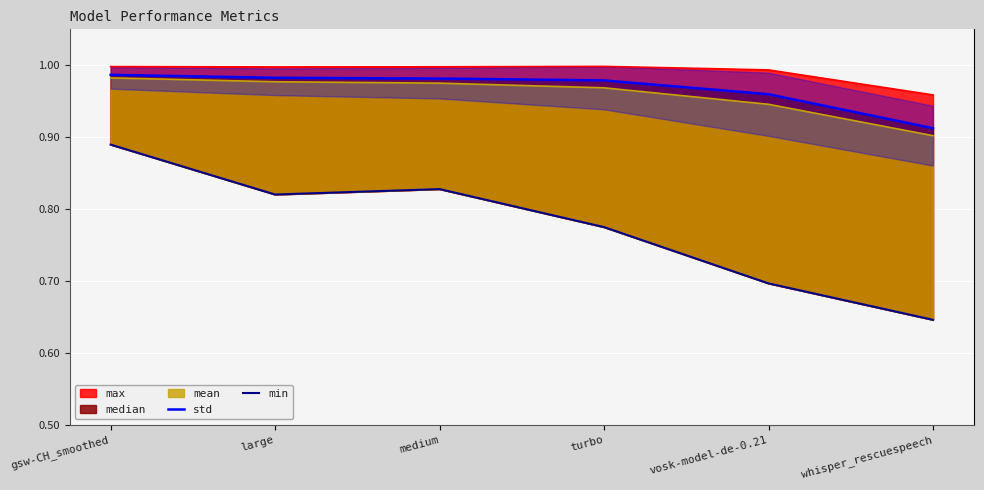

True or false: std and min cross at least once.

False